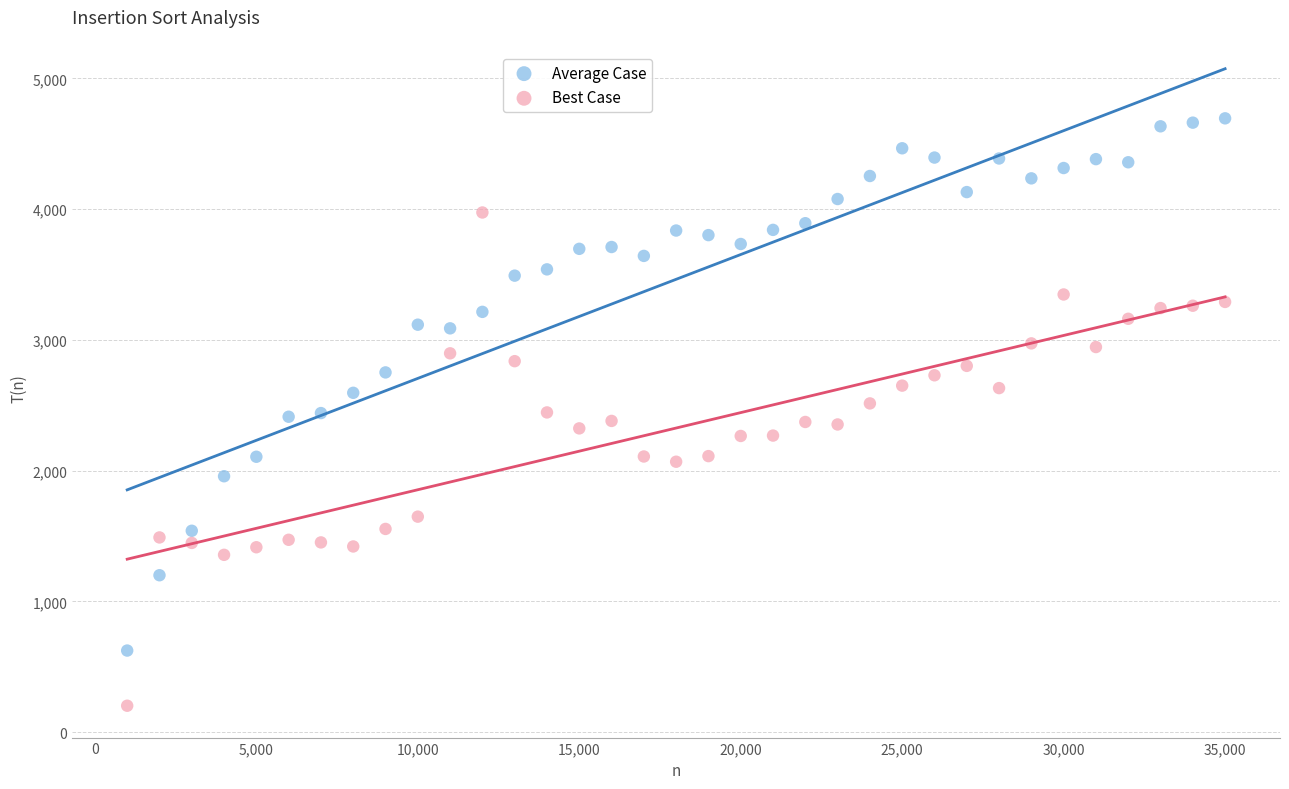

Which series has the widest spread of Y values?

Average Case